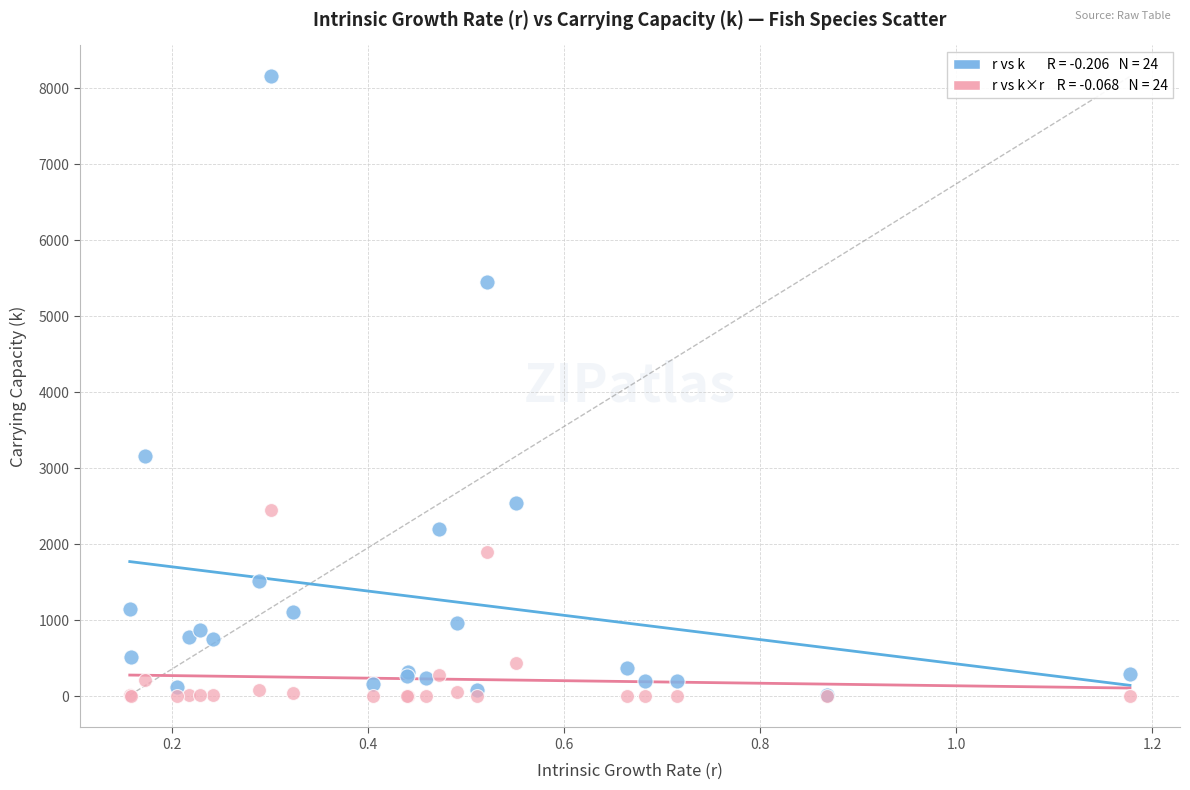

Across all series, what Y value is closest to 4078?

3162.4